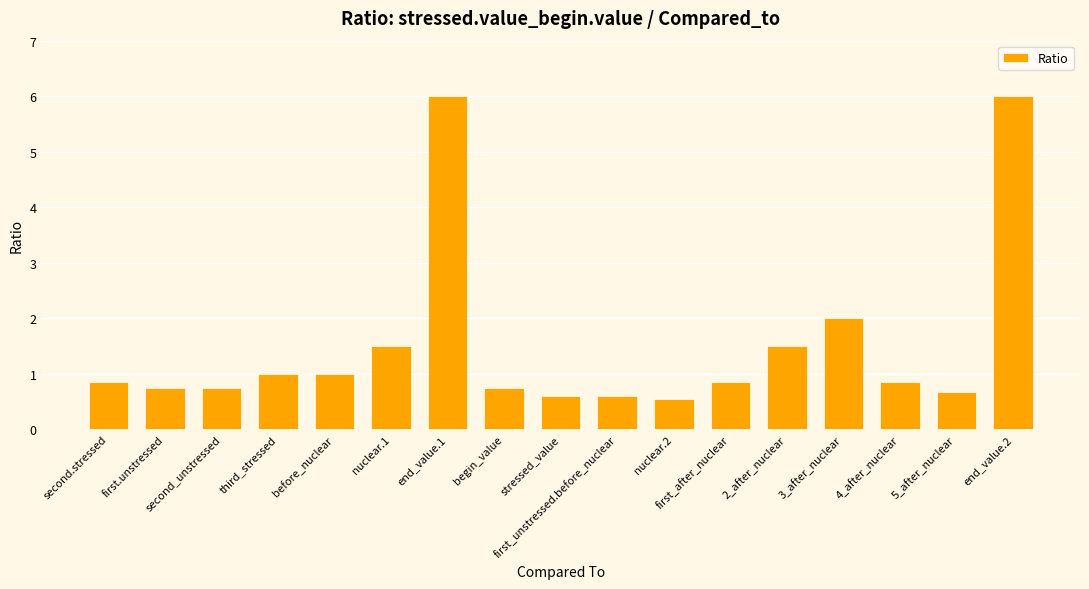

Are the bars grouped side by side (vs. stacked)?

No